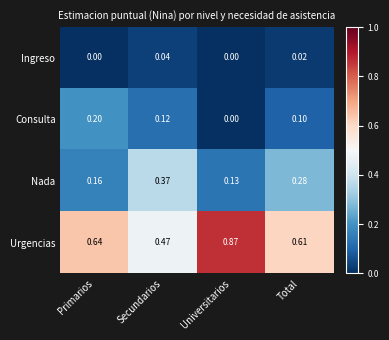

Where is Nada nearest to the value 0?

Universitarios